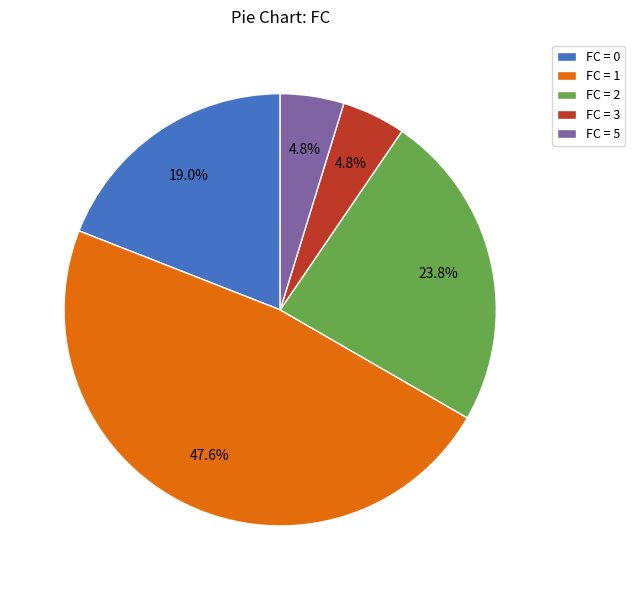

What is the largest slice in the pie chart?

FC = 1